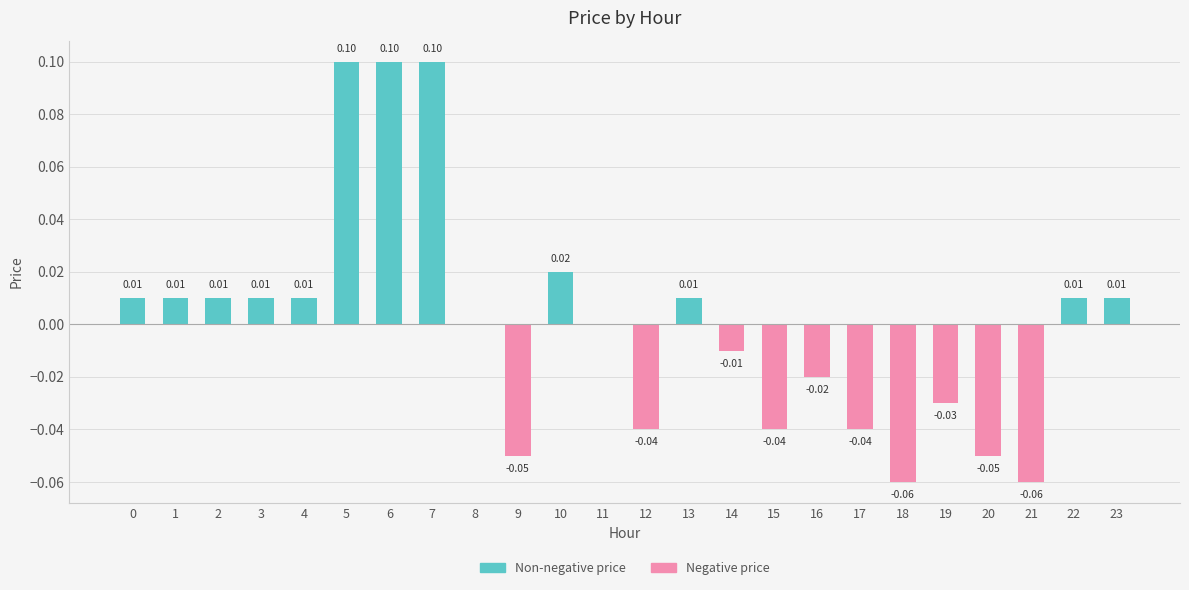

Which has a higher value, 16 or 3?

3